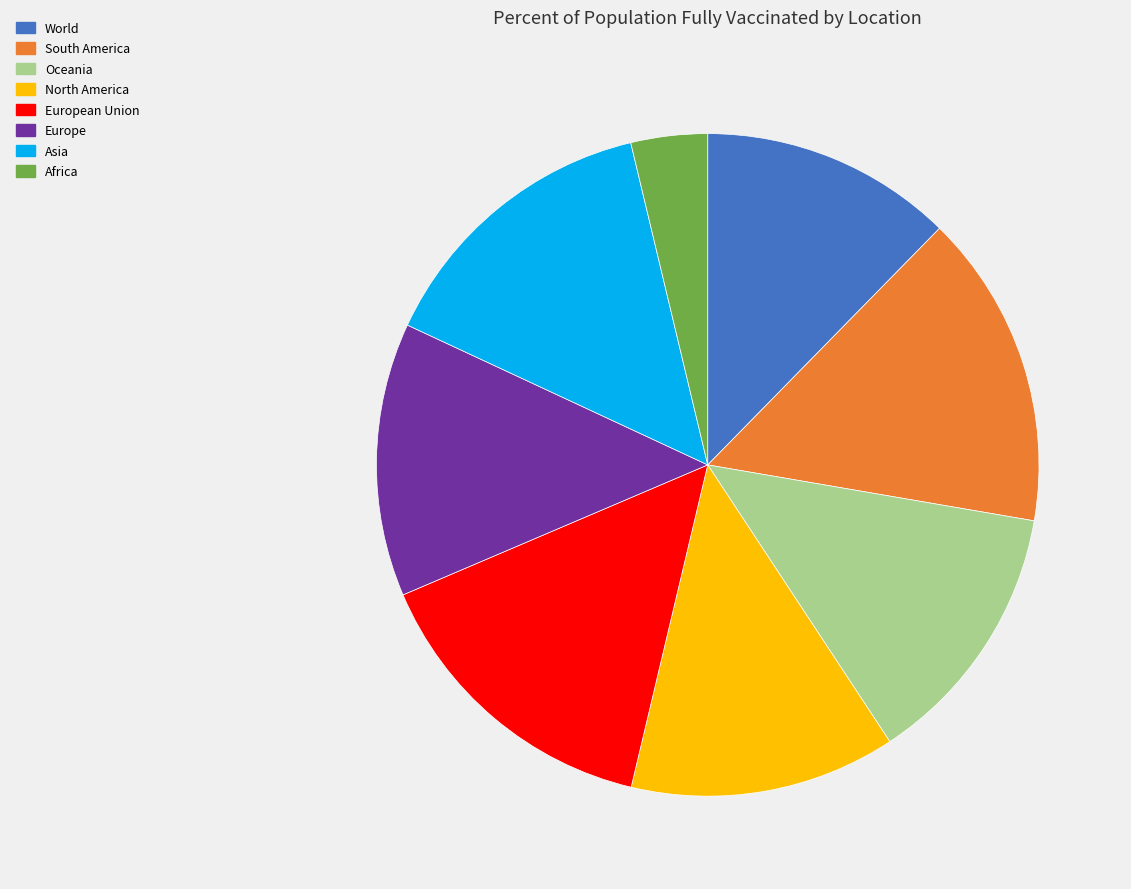

The European Union slice represents 15% of the pie. True or false?

True